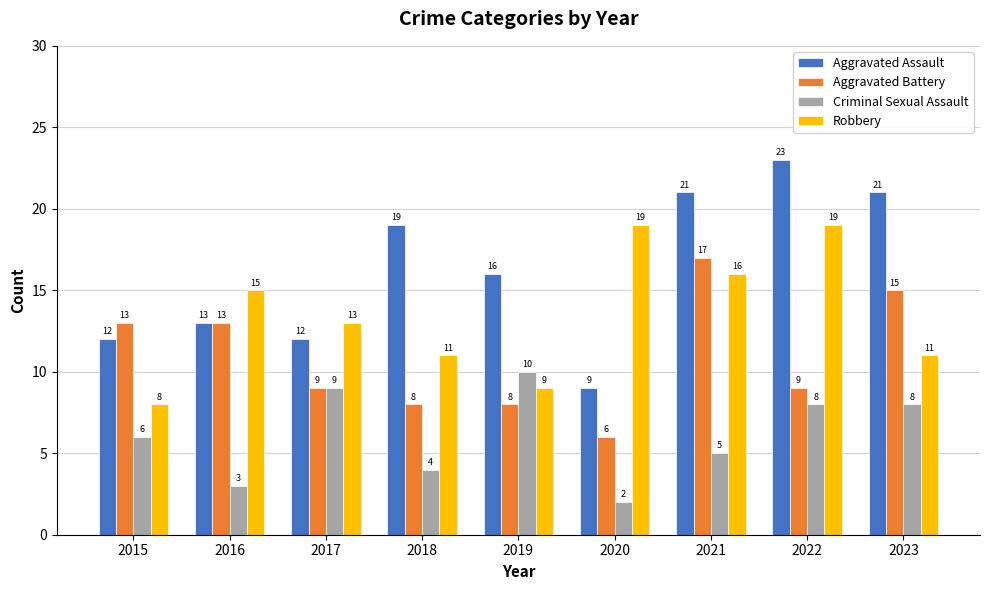

Count the Criminal Sexual Assault values in the range 4 to 8.

5